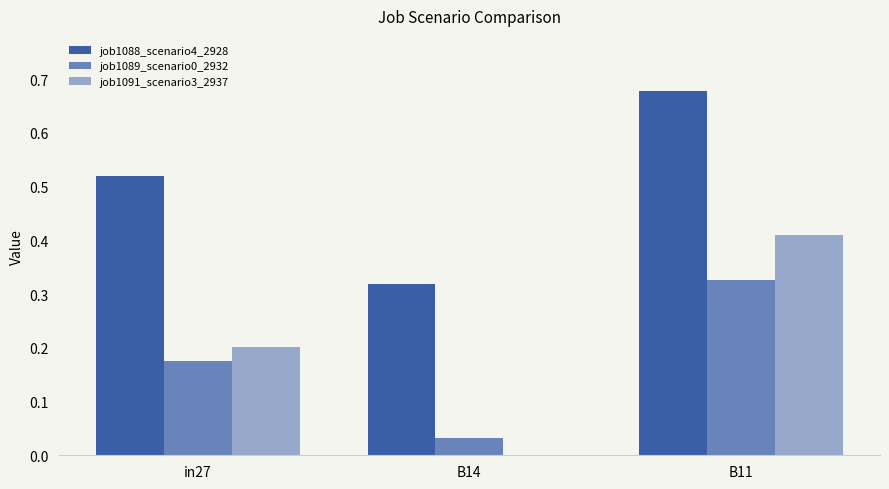

Reading left to right, list all the values displayed in this chart.

job1088_scenario4_2928: in27=0.5	B14=0.3	B11=0.7
job1089_scenario0_2932: in27=0.2	B14=0.0	B11=0.3
job1091_scenario3_2937: in27=0.2	B14=0.0	B11=0.4